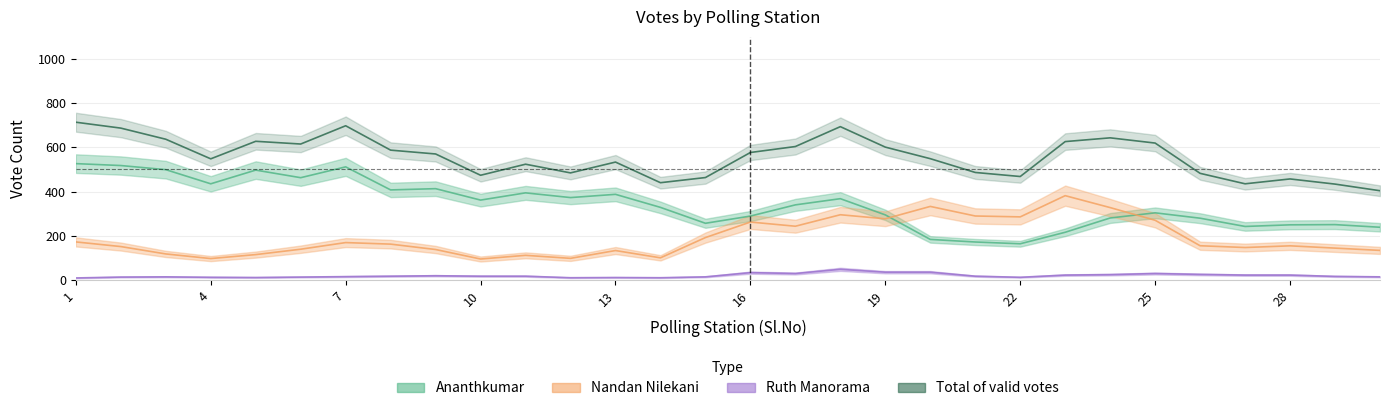

List the series in order of their peak value, lowest first.

Ruth Manorama, Nandan Nilekani, Ananthkumar, Total of valid votes